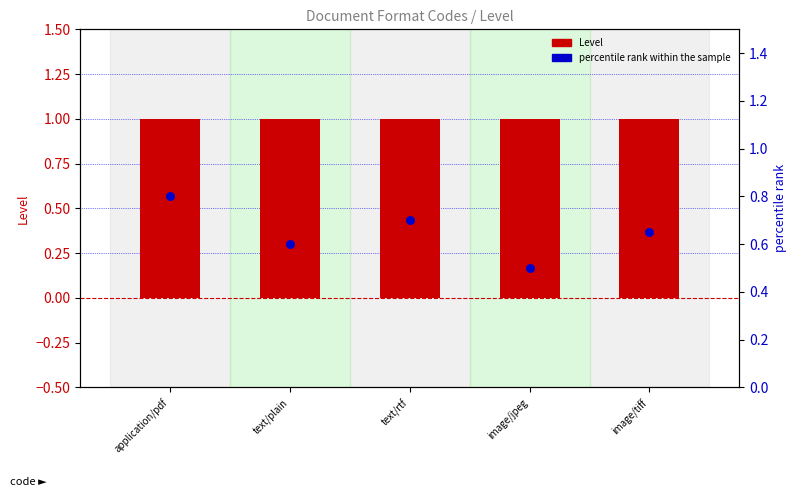

Is the value of percentile rank within the sample at text/rtf greater than the value of Level at text/plain?

No